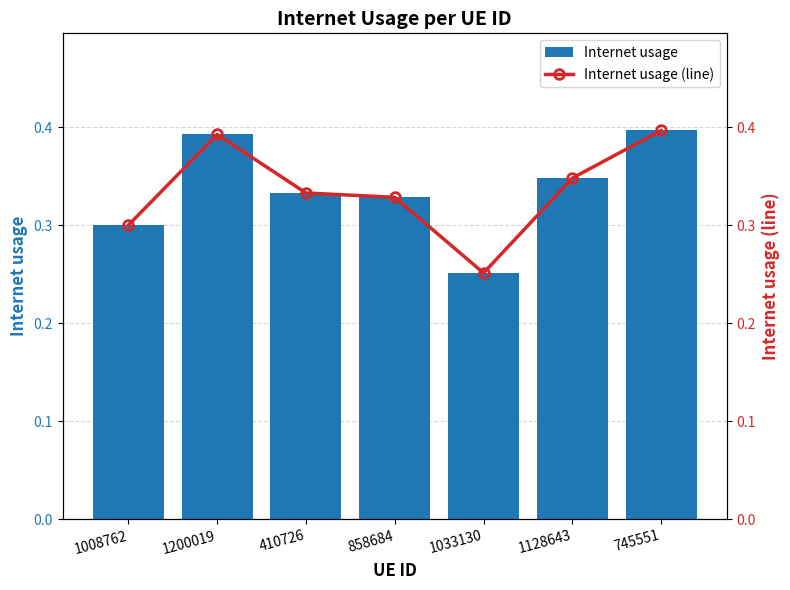

Between 745551 and 410726, which is larger?

745551